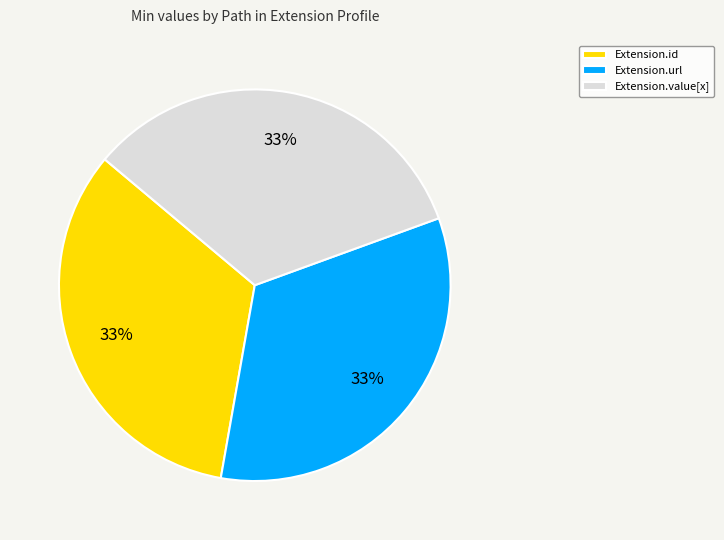

Do Extension.url and Extension.value[x] together represent more than half of the pie?

Yes